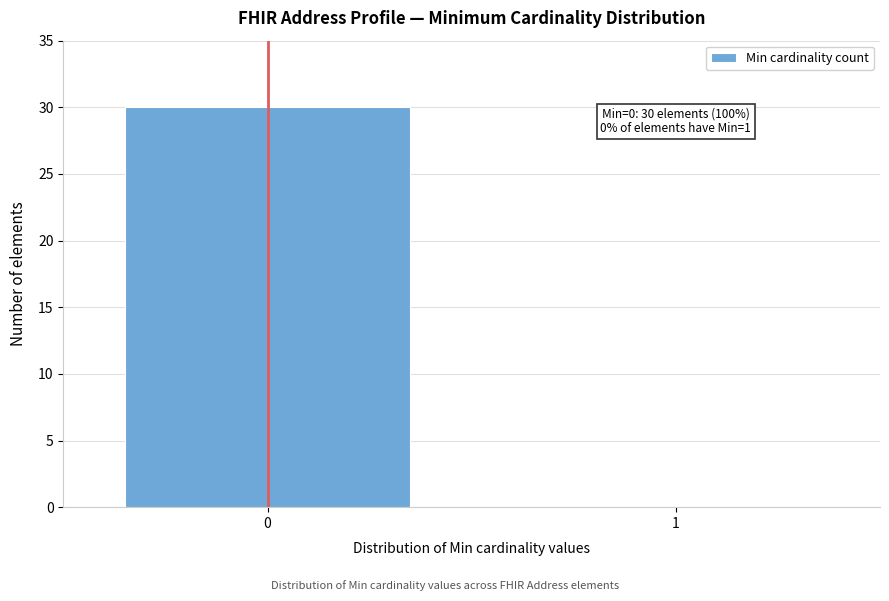

Reading left to right, extract all data points from this chart.

0=30	1=0